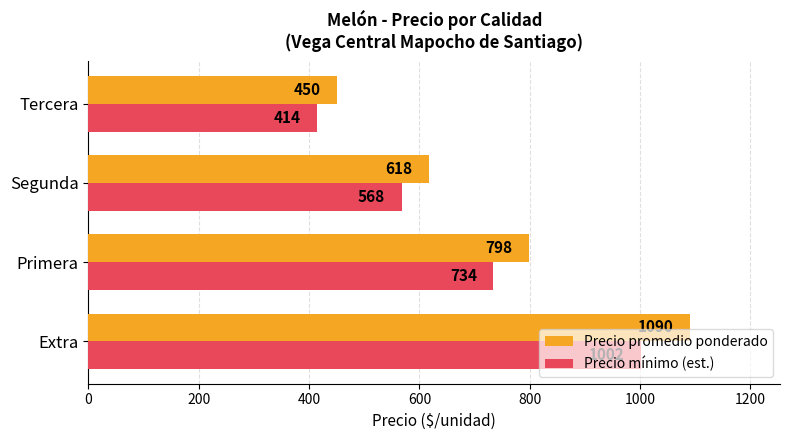

Rank the categories by Precio promedio ponderado value from lowest to highest.

Tercera, Segunda, Primera, Extra